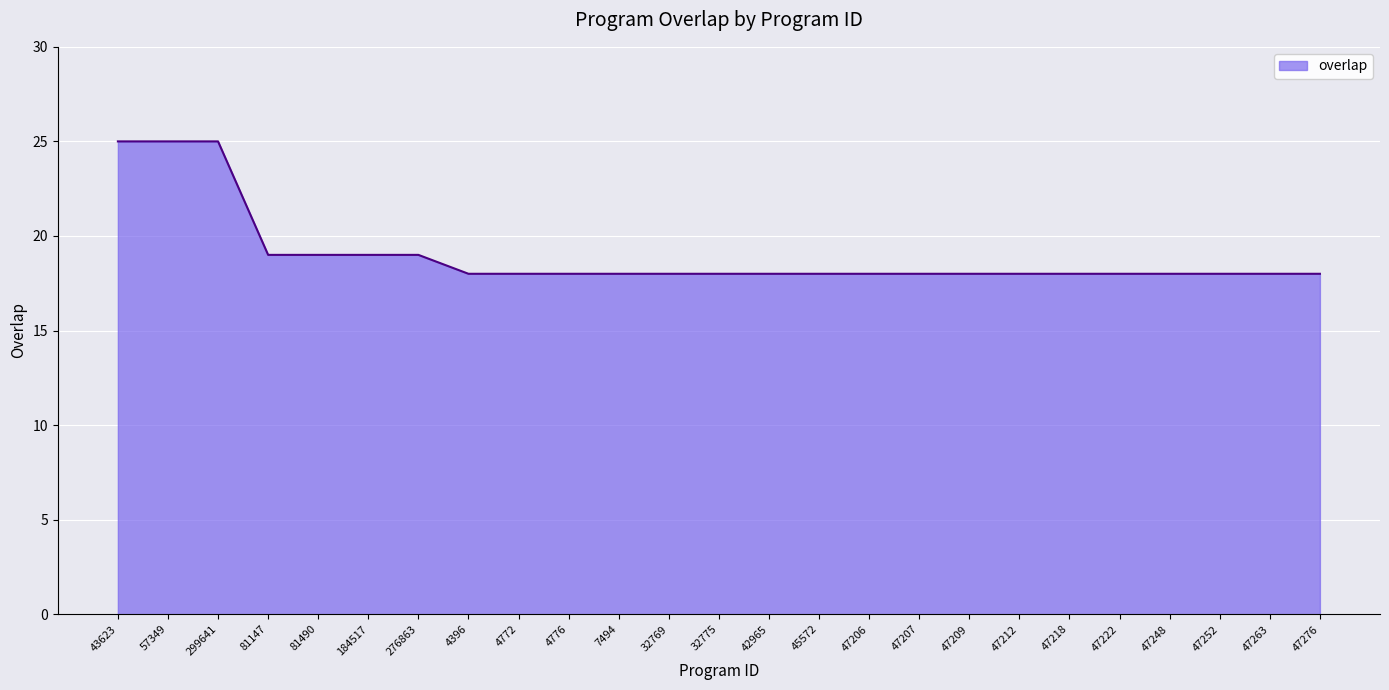

What is the average value?

19